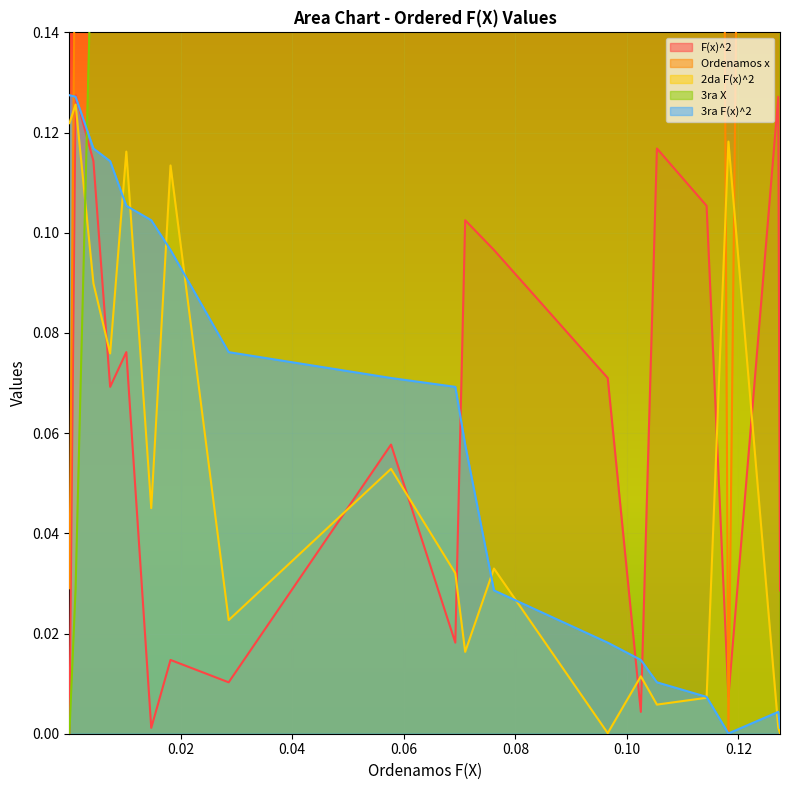

Is the value of 3ra X at 18 greater than the value of F(x)^2 at 1?

Yes